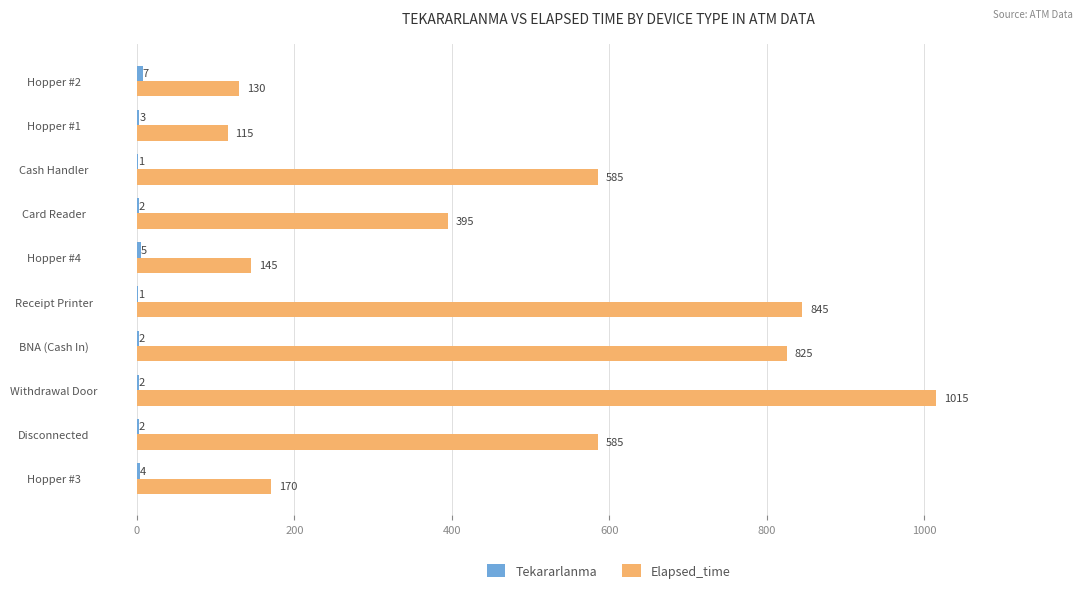

How many series are shown in this chart?

2